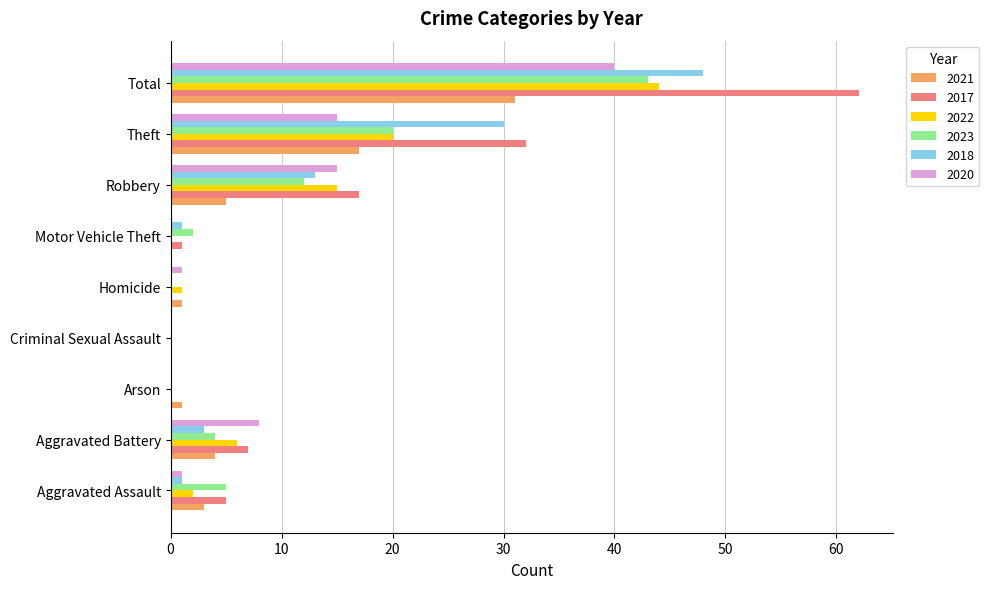

The value of 2017 at Homicide is 24. True or false?

False